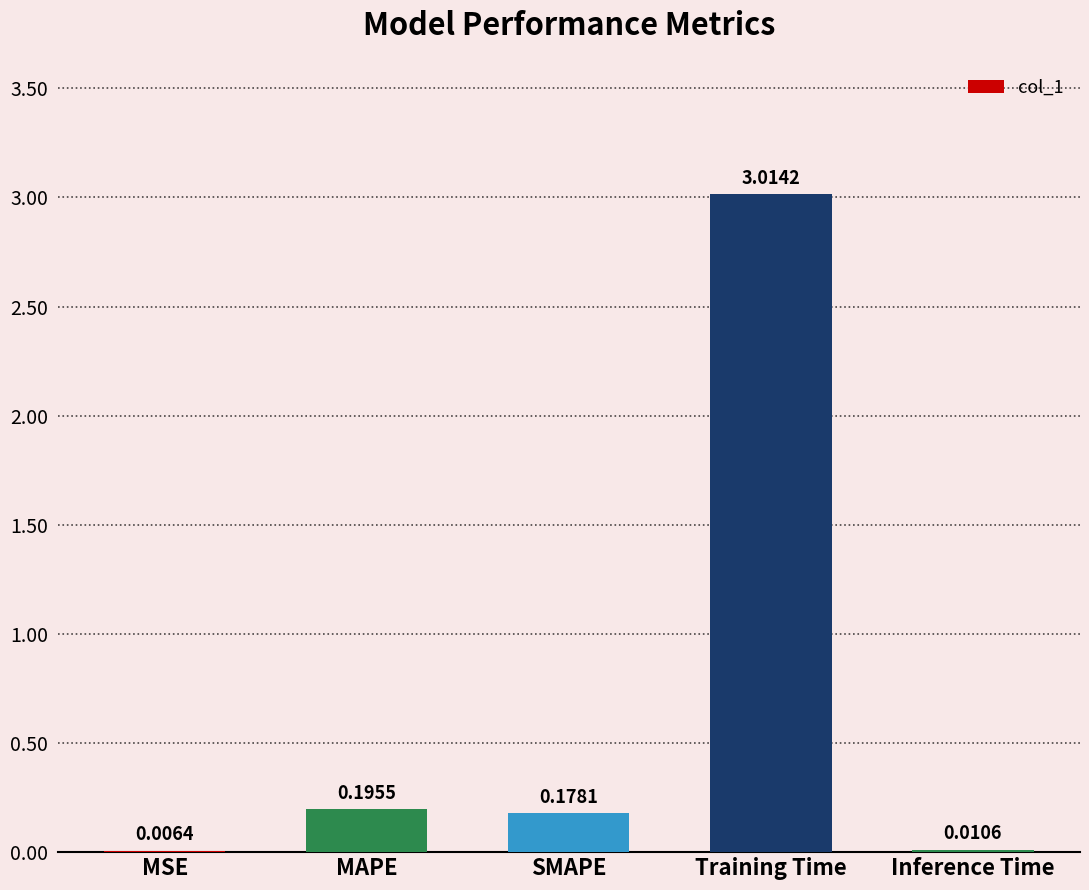

At which label is the value closest to 1?

MAPE